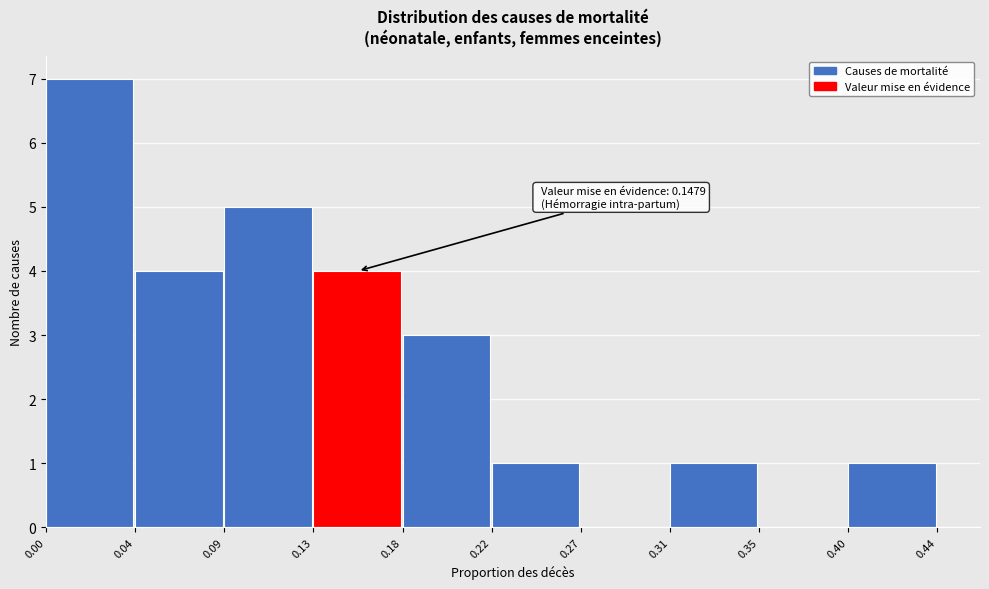

Reading left to right, extract all data points from this chart.

0.00=7	0.04=4	0.09=5	0.13=4	0.18=3	0.22=1	0.27=0	0.31=1	0.35=0	0.40=1